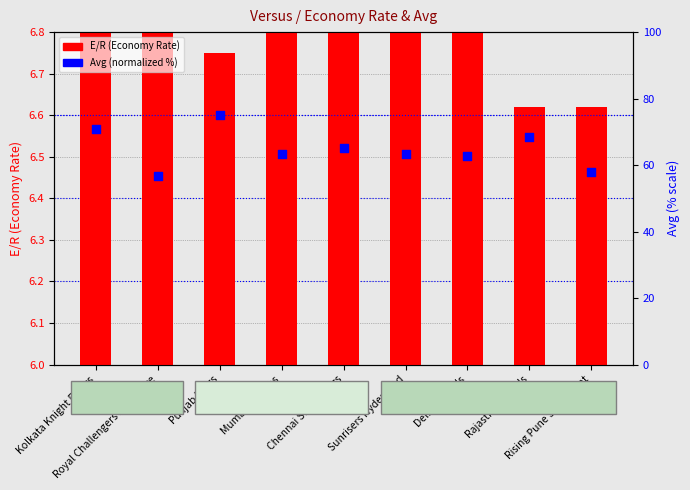

Which series reaches the maximum Y coordinate?

Avg (normalized %)